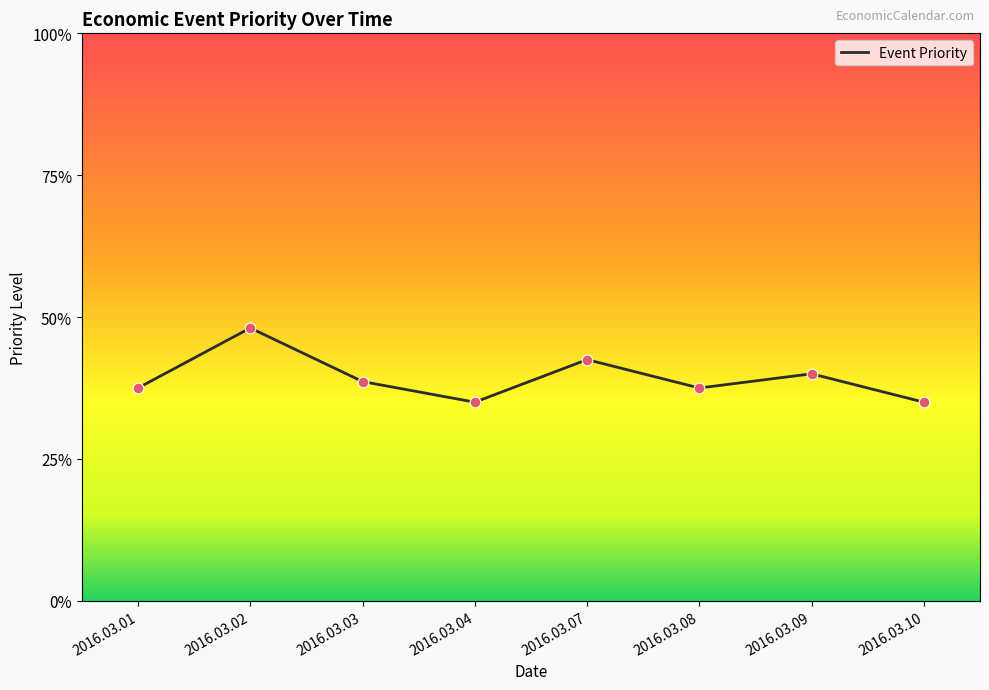

What is the change in value from 2016.03.02 to 2016.03.04?

-0.5